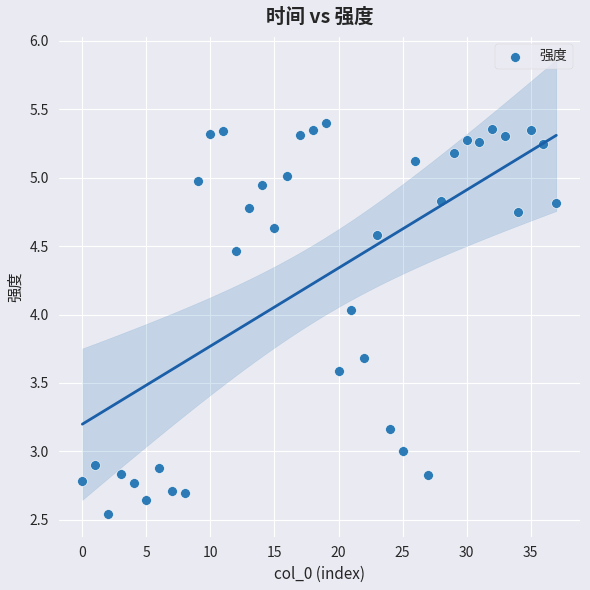

How many points are shown in the scatter plot?

38